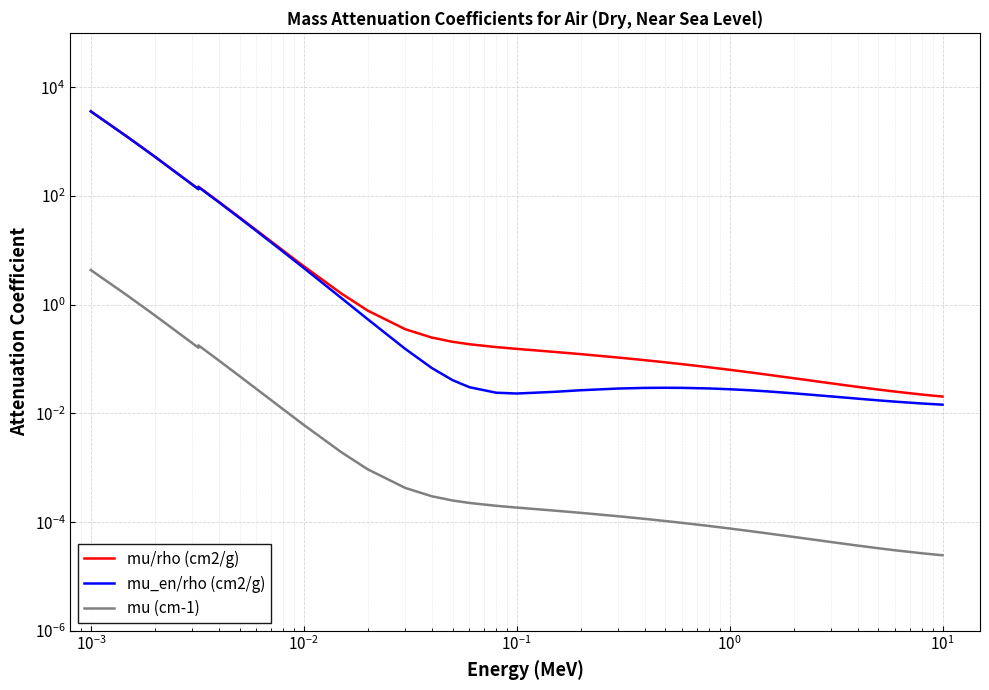

Is it true that mu (cm-1) equals 0.0 at 19?

False